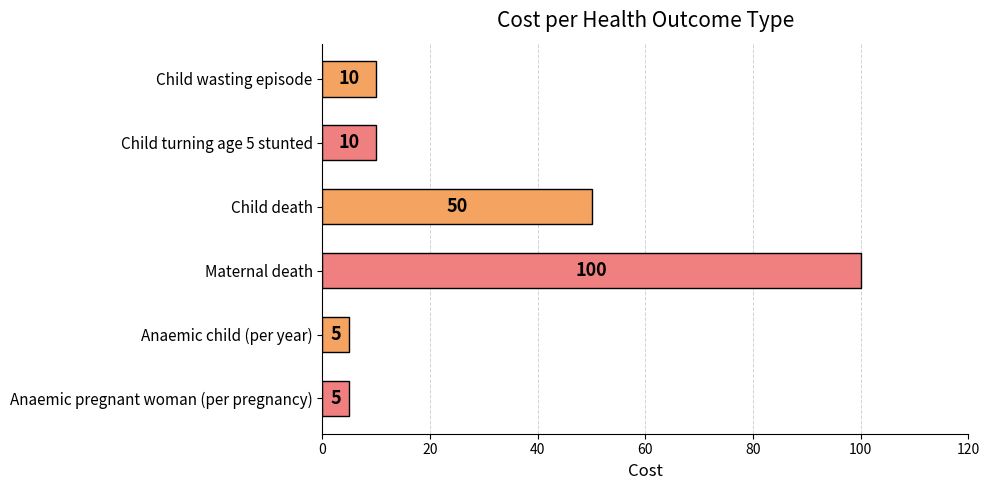

The chart shows a value of 50 at Child death. True or false?

True